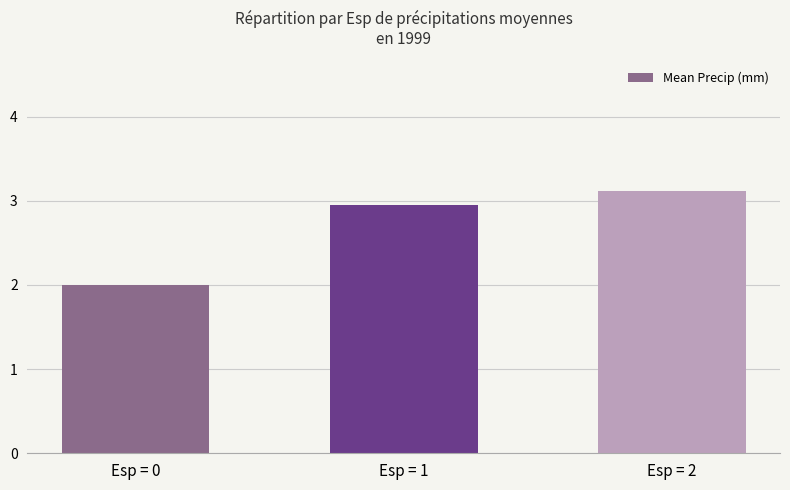

What is the sum of the values at Esp = 2 and Esp = 1?

6.1